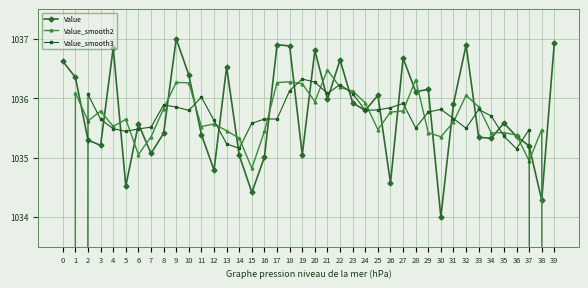

Where is the first local maximum for Value_smooth2?

1